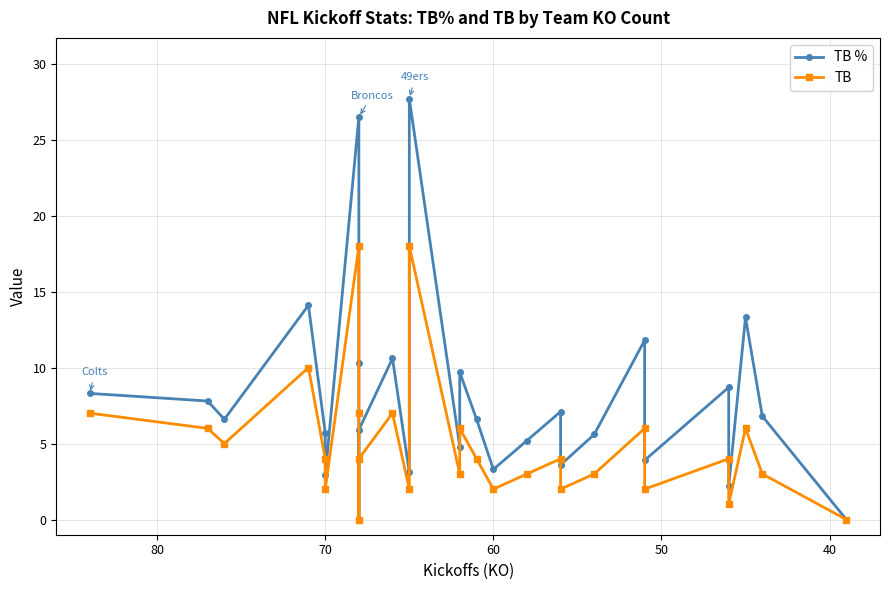

At how many categories does at least one series exceed 25?

2